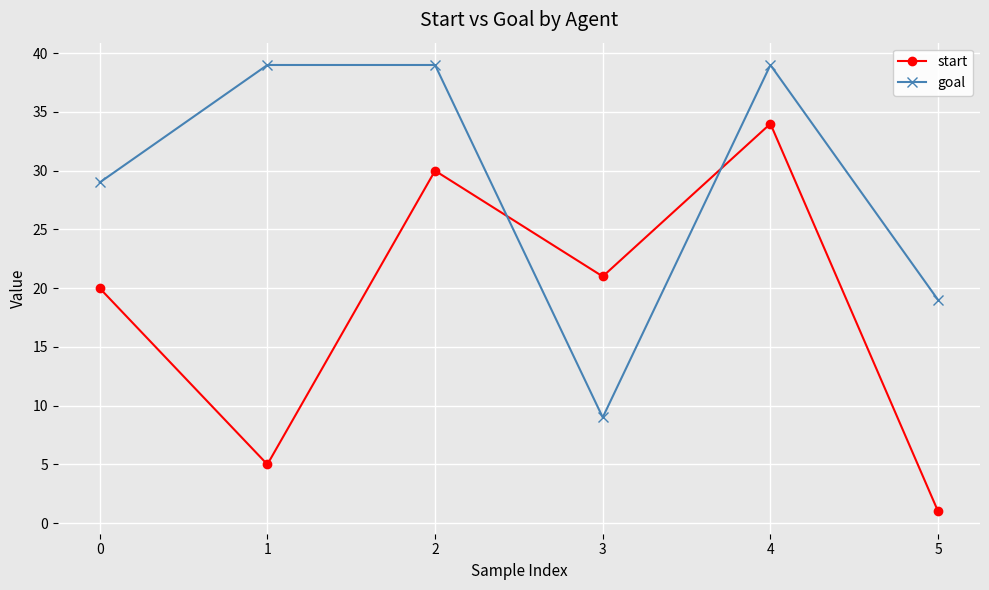

Is it true that start equals 1 at 4?

False